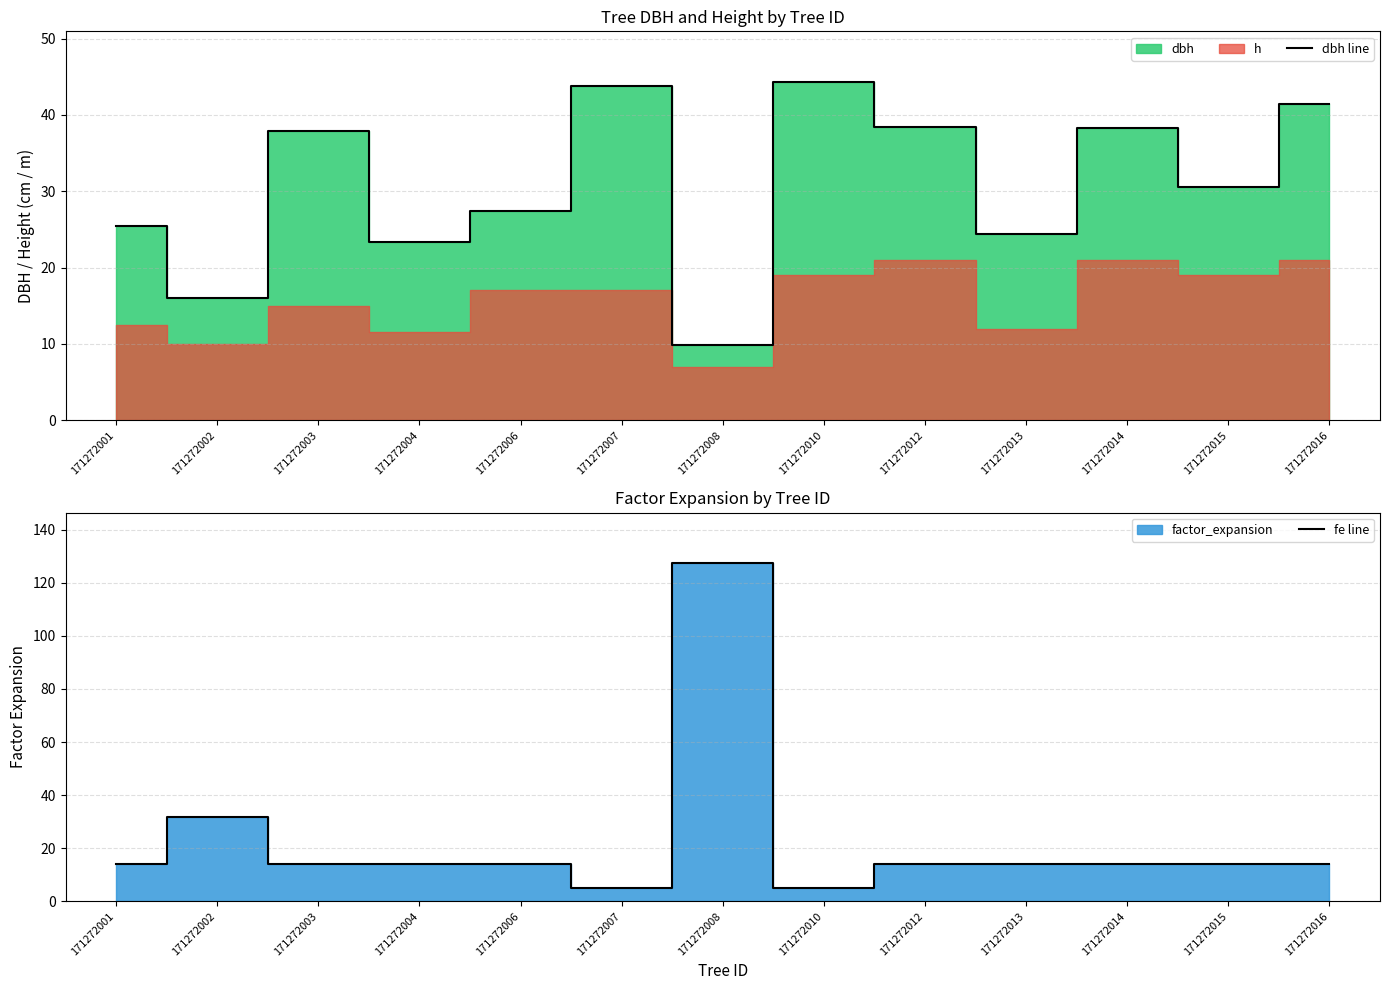

At how many categories does at least one series exceed 77?

1